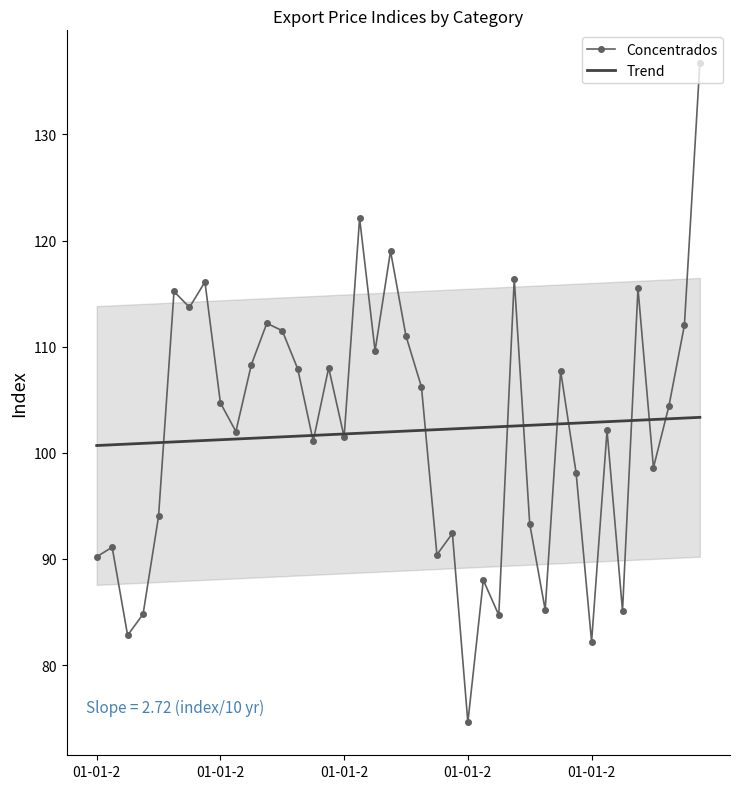

Between 26 and 5, which is larger?

5